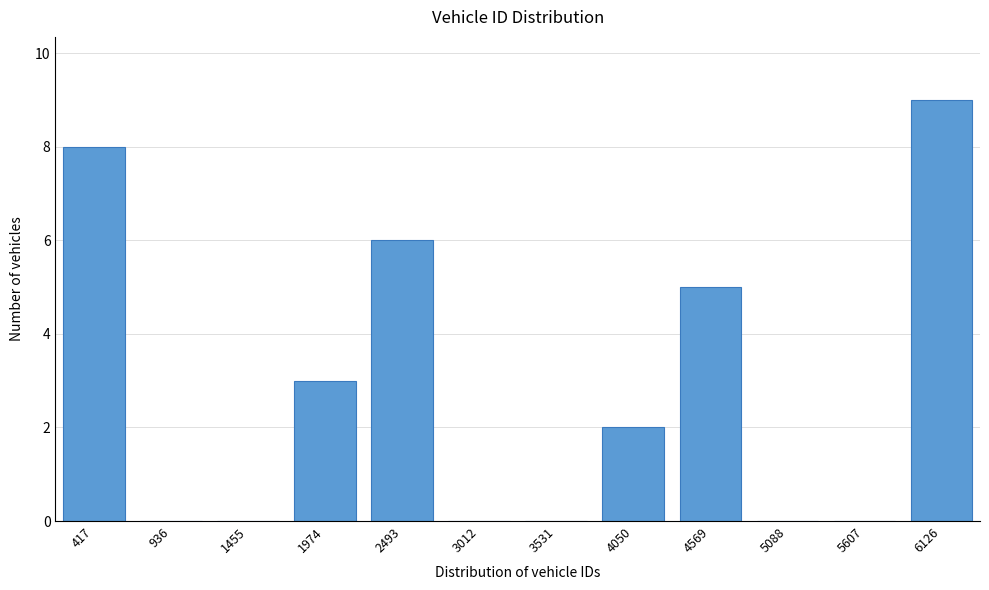

Reading left to right, list all the values displayed in this chart.

417=8	936=0	1455=0	1974=3	2493=6	3012=0	3531=0	4050=2	4569=5	5088=0	5607=0	6126=9